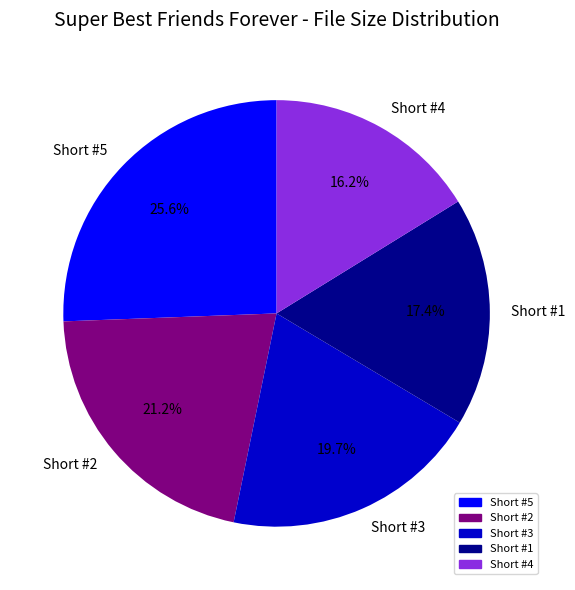

How many segments does this pie chart have?

5